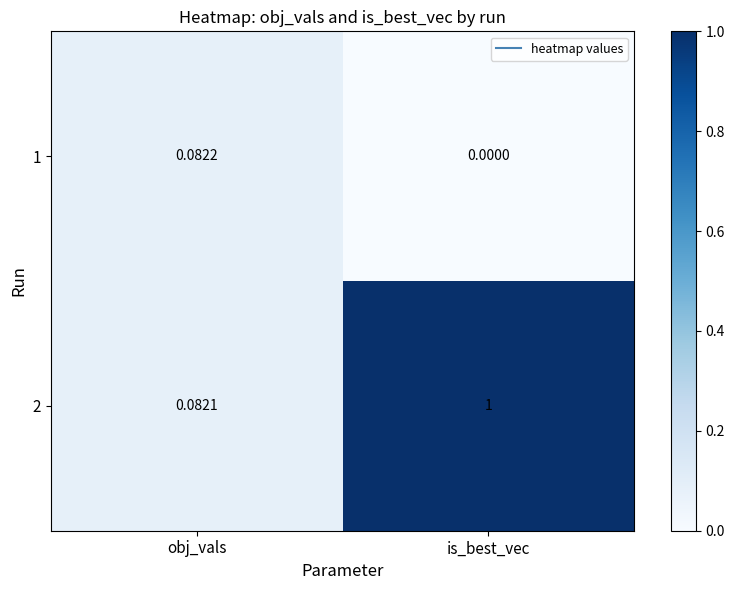

List the labels in order of 1 value, smallest first.

is_best_vec, obj_vals